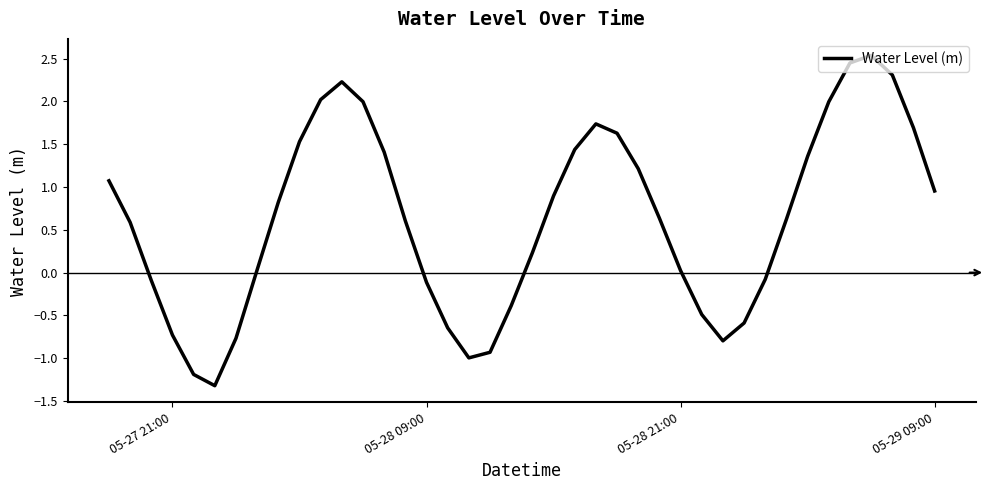

What is the difference between the maximum and minimum values?

3.9